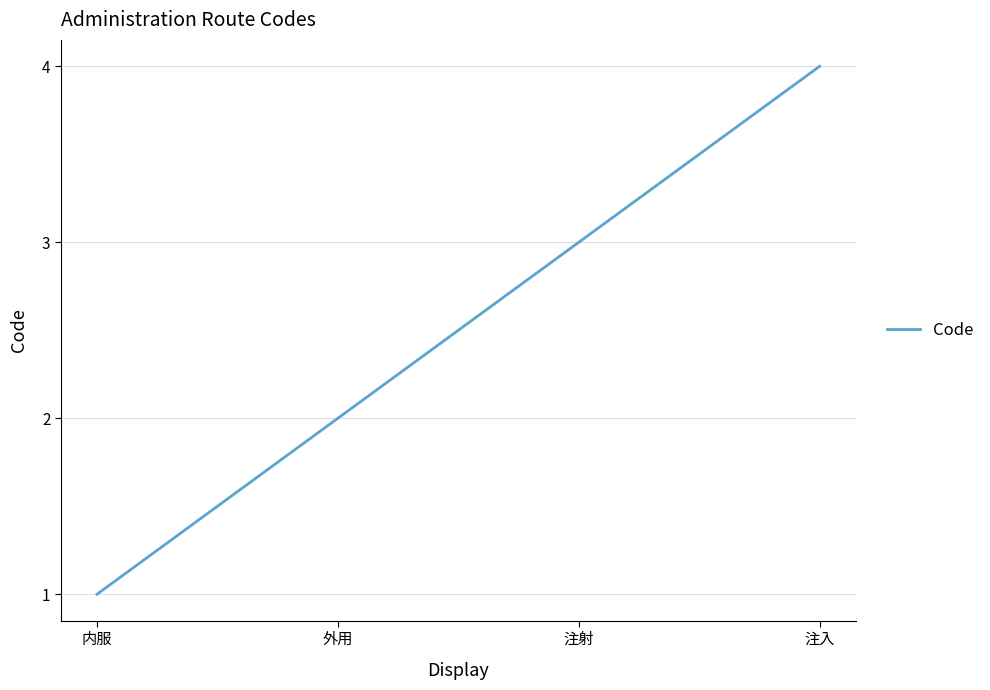

What is the difference between the maximum and minimum values?

3